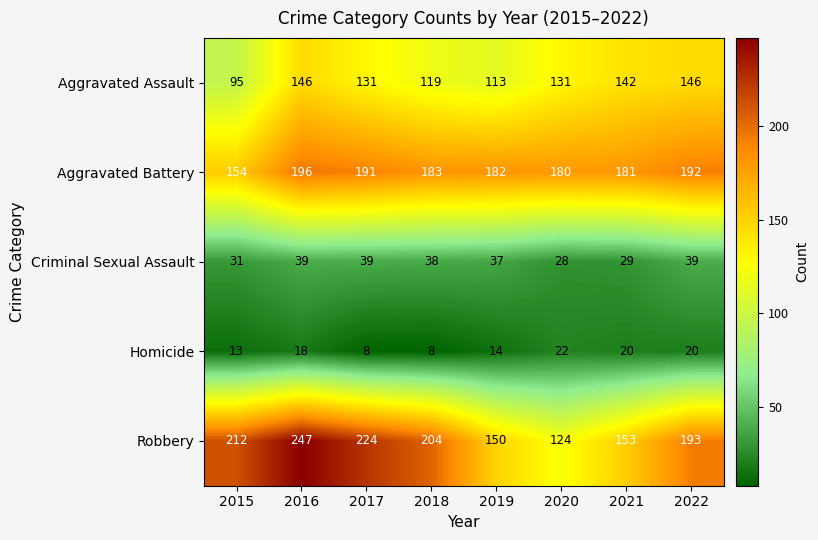

What is the difference between the Aggravated Battery values at 2018 and 2017?

8